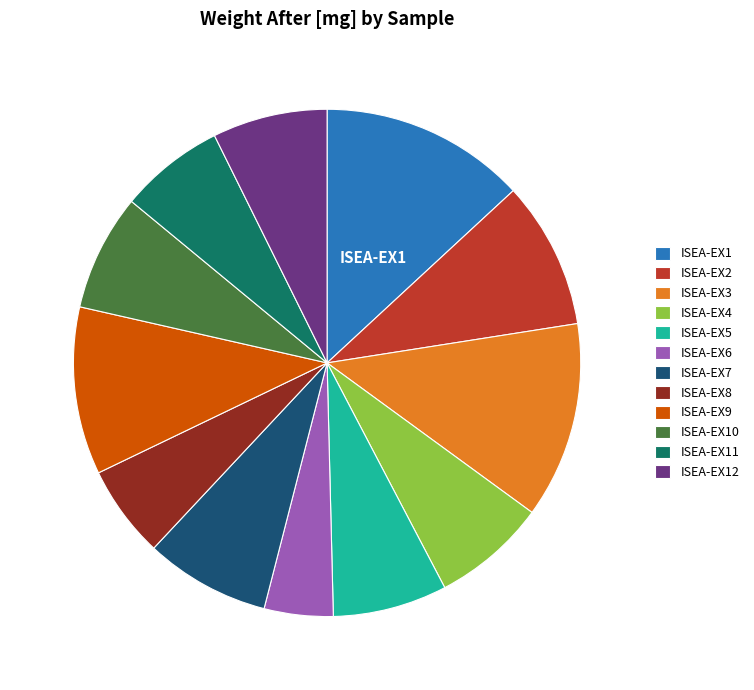

Does any single category account for the majority?

No